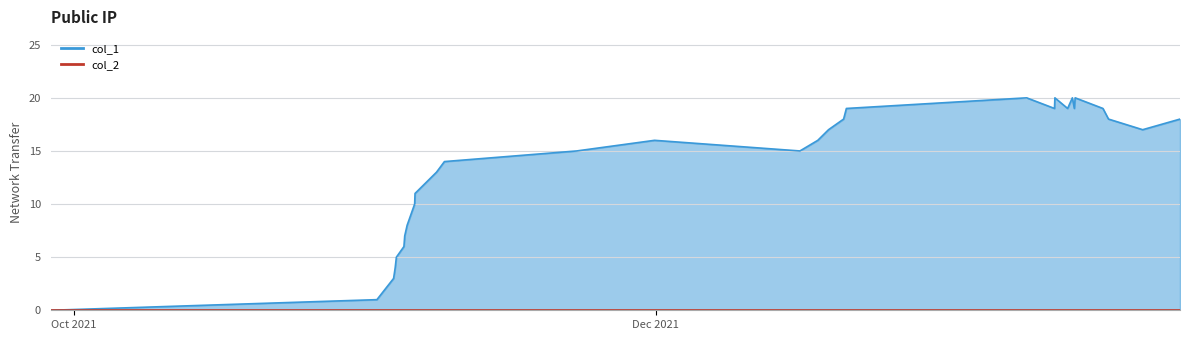

Which category has the lowest value across all series?

Oct 2021